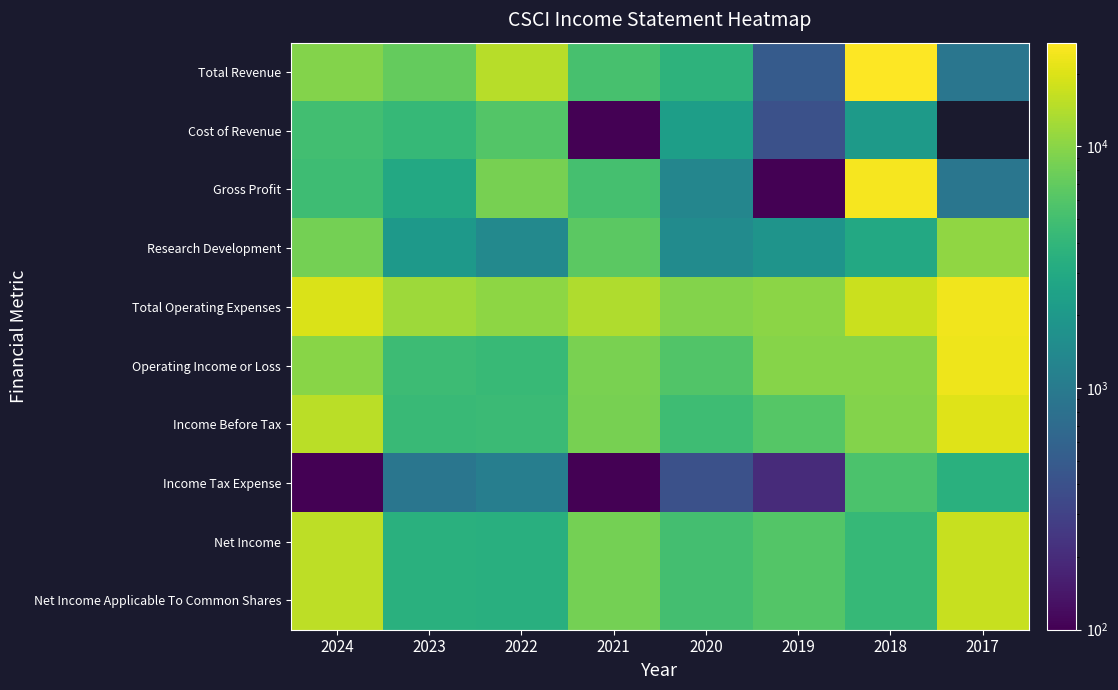

Rank the series by their maximum value, from lowest to highest.

Income Tax Expense, Cost of Revenue, Research Development, Net Income, Net Income Applicable To Common Shares, Income Before Tax, Operating Income or Loss, Total Operating Expenses, Gross Profit, Total Revenue